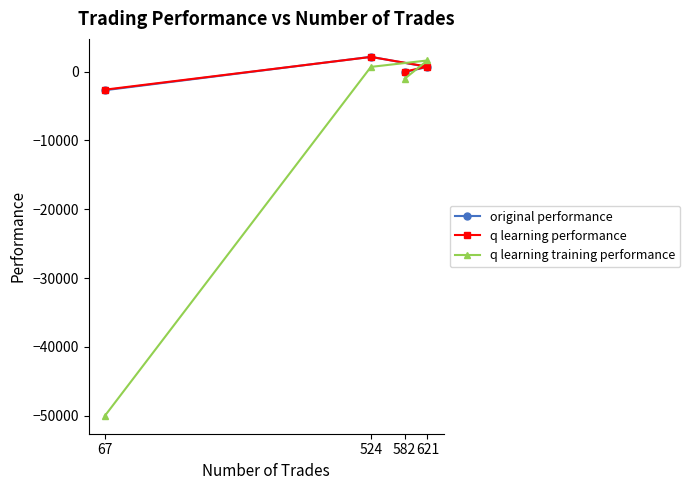

What is the maximum value for q learning performance?

2132.6